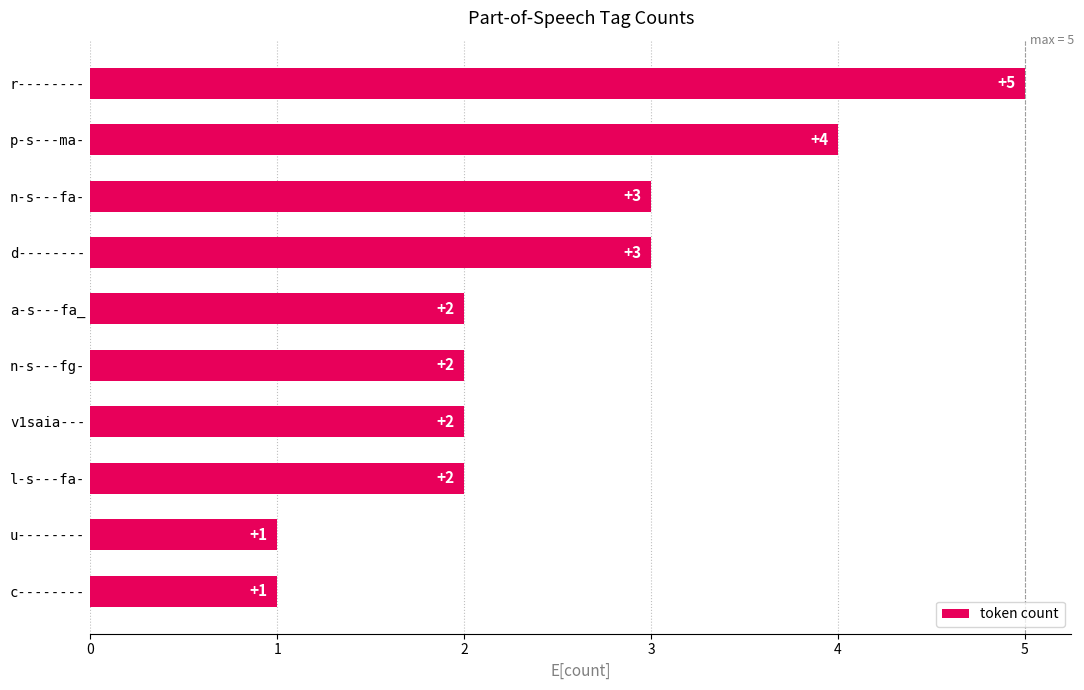

What is the difference between the second highest and minimum values?

3